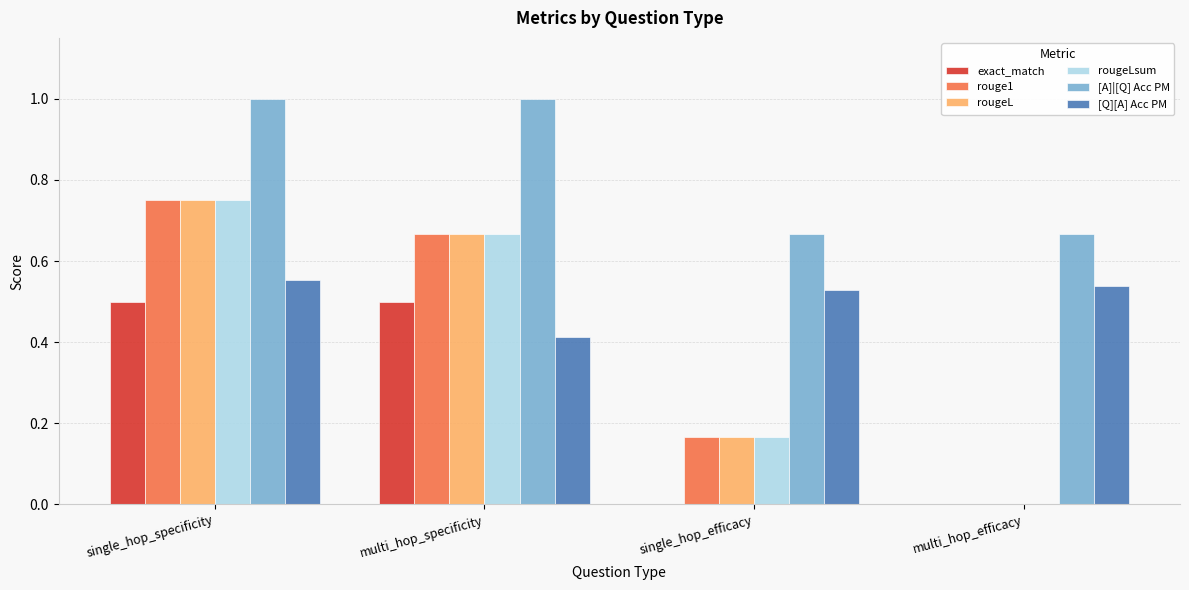

What is the total value across all series at single_hop_specificity?

4.3